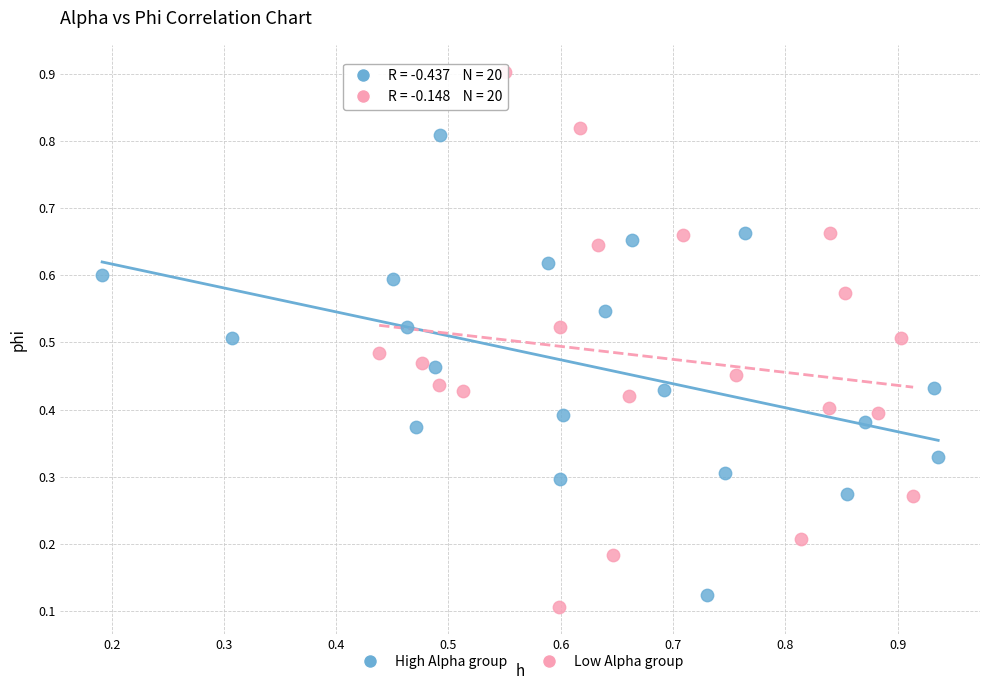

Which series contains the highest Y value?

Low Alpha group